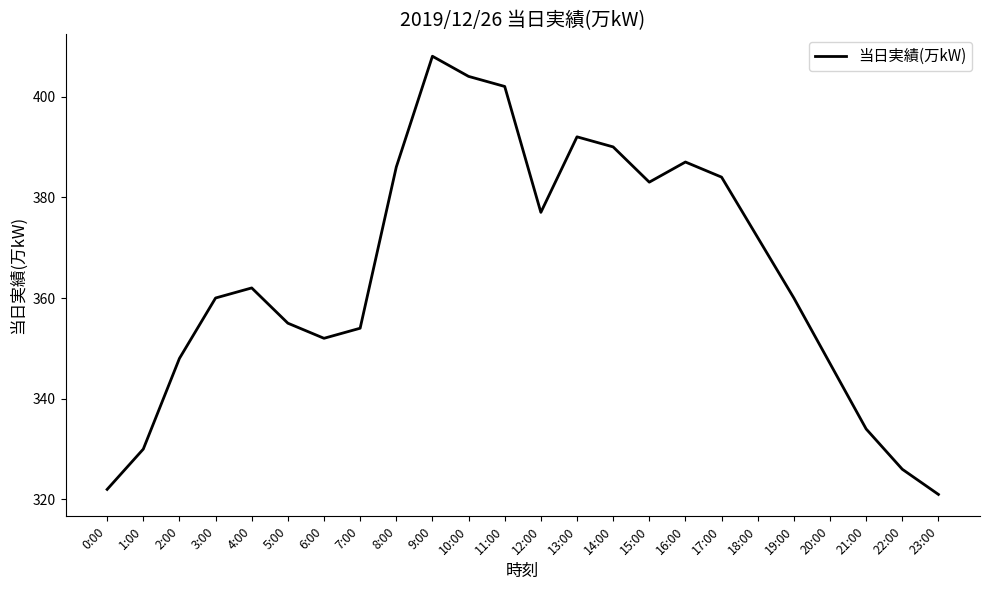

At which category does the data reach its first local peak?

4:00